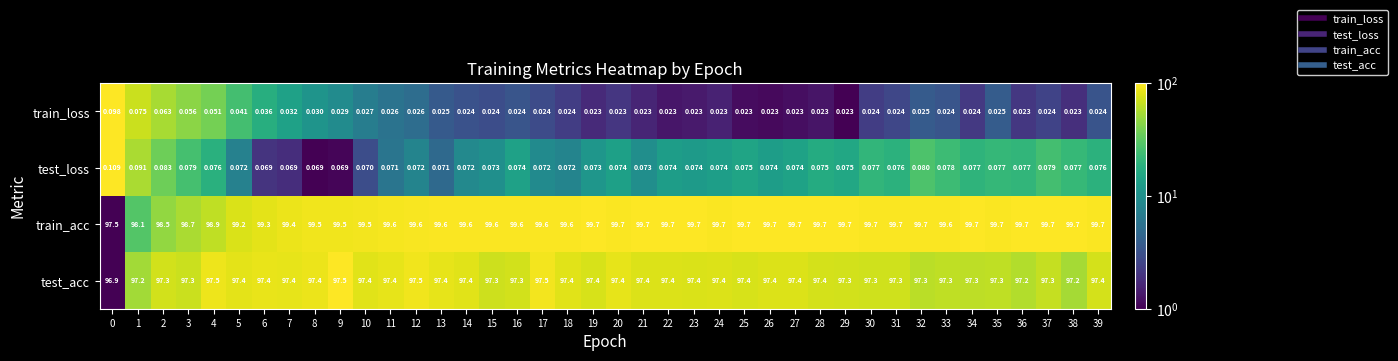

What is the greatest value displayed?

99.7